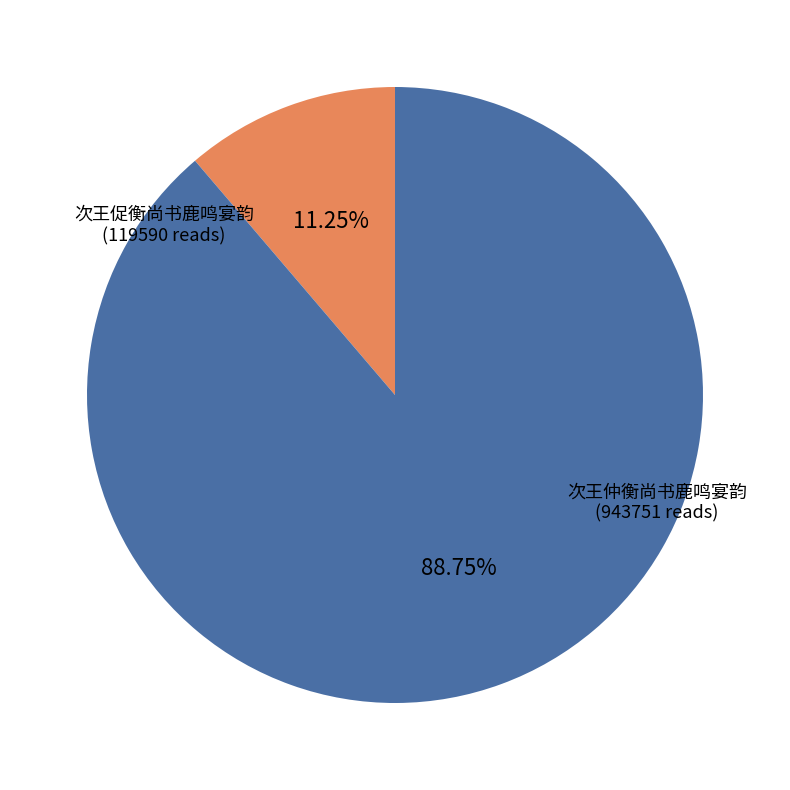

What is the total percentage of 次王促衡尚书鹿鸣宴韵 and 次王仲衡尚书鹿鸣宴韵?

100.0%